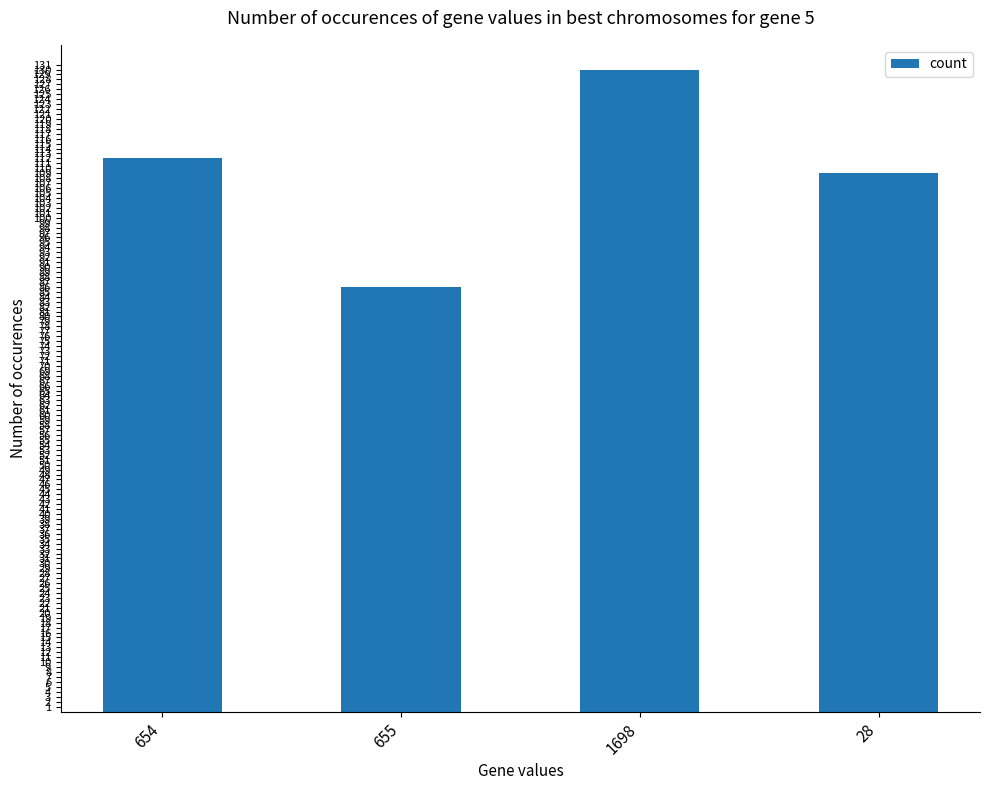

What is the sum of all values?

437